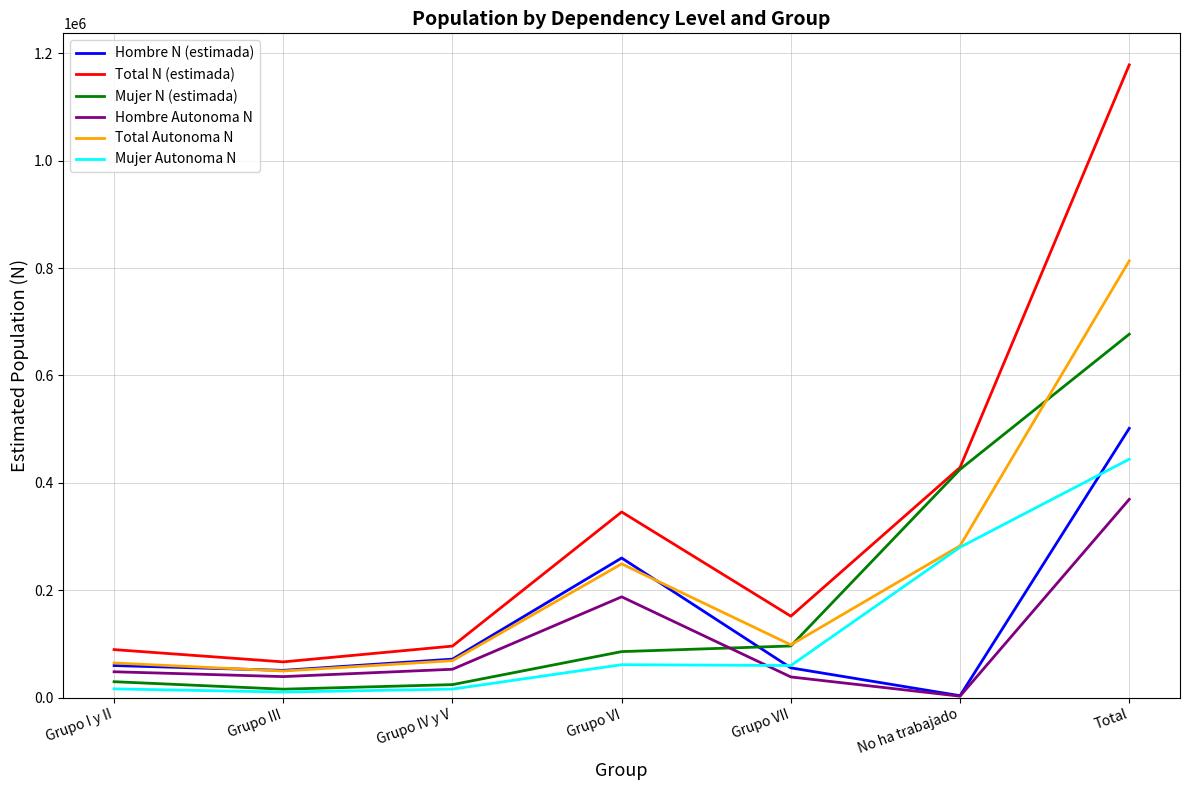

Rank the series by their maximum value, from lowest to highest.

Hombre Autonoma N, Mujer Autonoma N, Hombre N (estimada), Mujer N (estimada), Total Autonoma N, Total N (estimada)